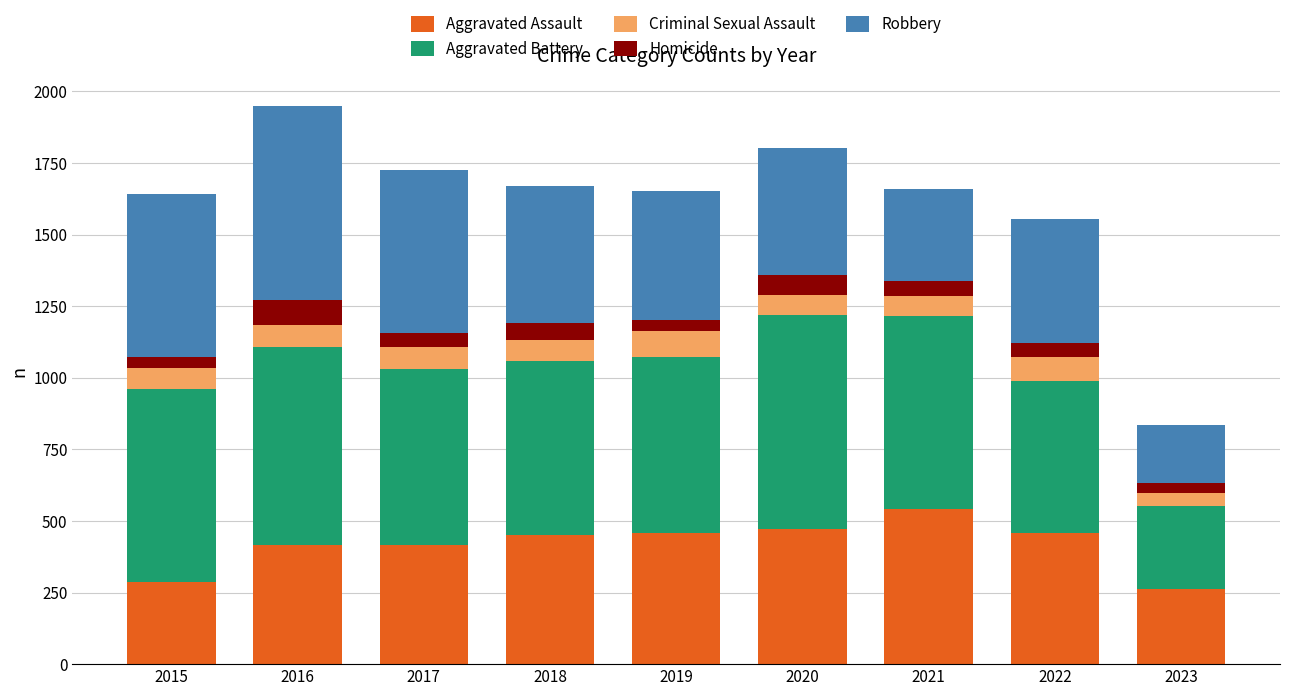

What is the difference between the maximum and minimum values in the Aggravated Assault series?

282